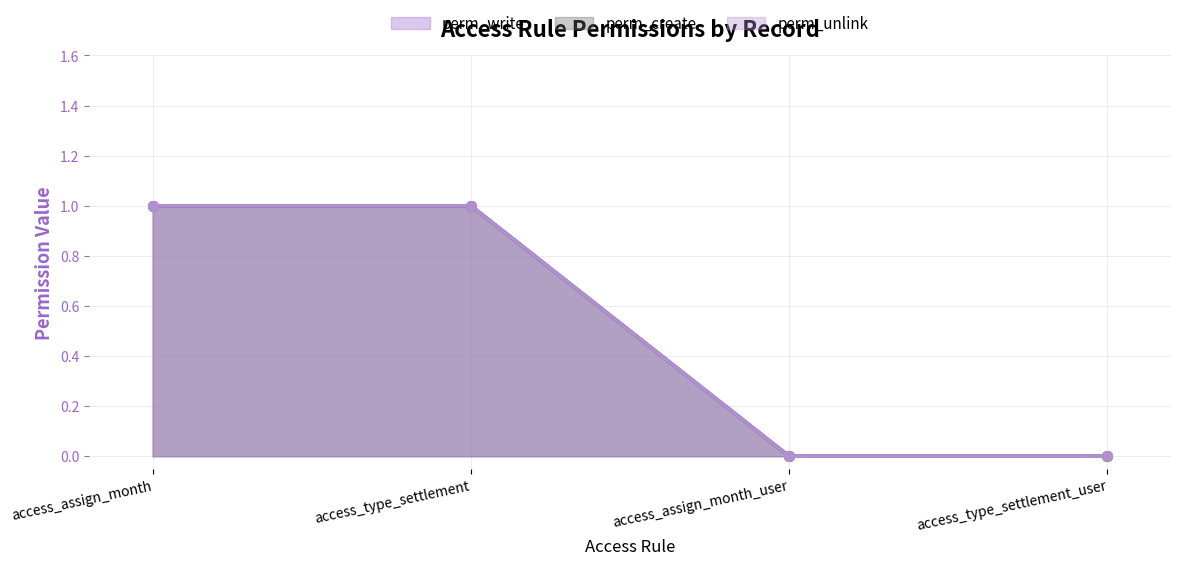

Which label corresponds to the largest value in the chart?

access_assign_month